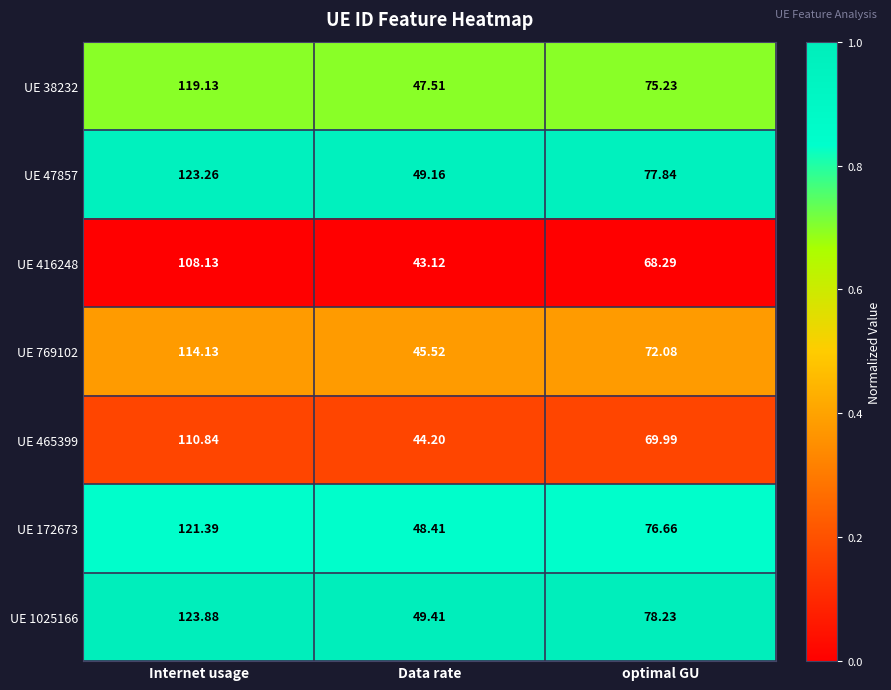

Where does the UE 416248 series first go above 68?

Internet usage